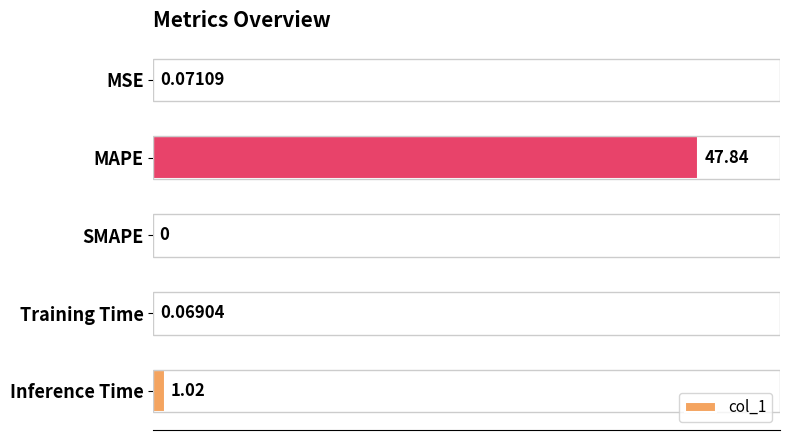

At which category does the chart reach its peak across all series?

MAPE